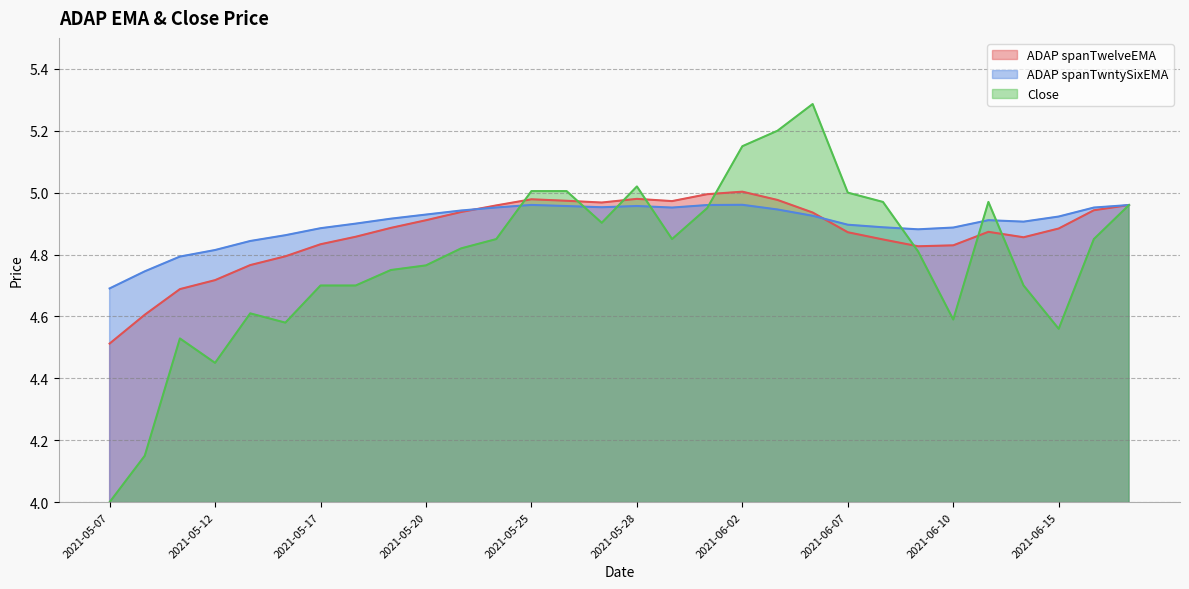

Which series has the largest range (max minus min)?

Close